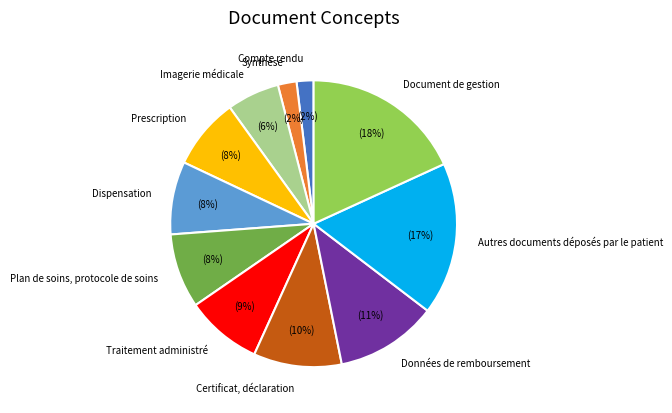

To the nearest percent, what is the average slice percentage?

9%